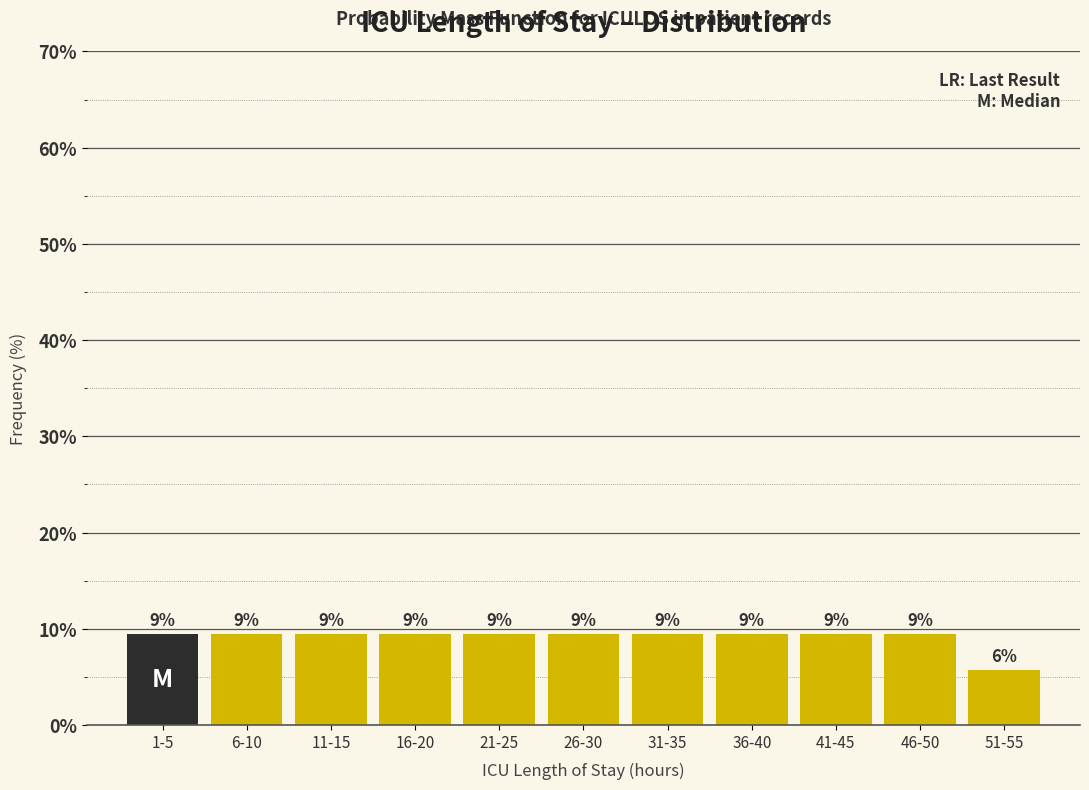

How many bars are there in total?

11